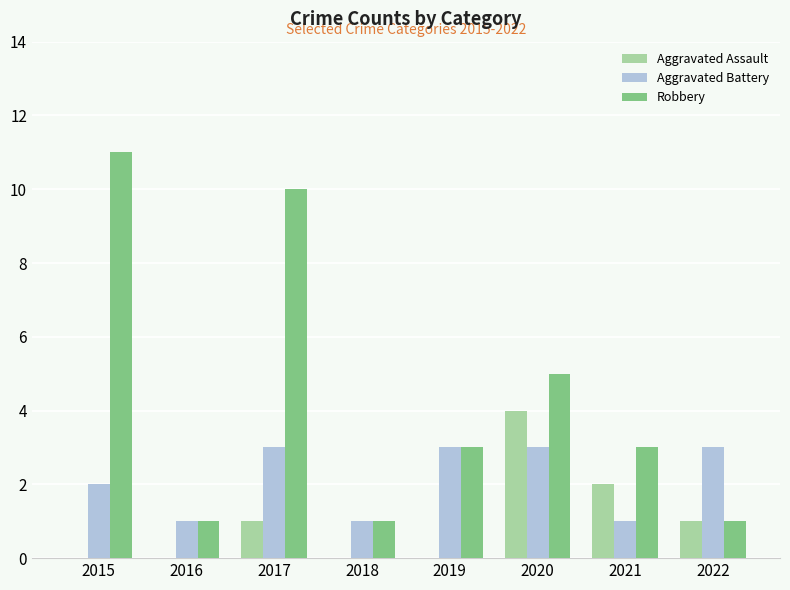

Is it true that Robbery equals 11 at 2015?

True